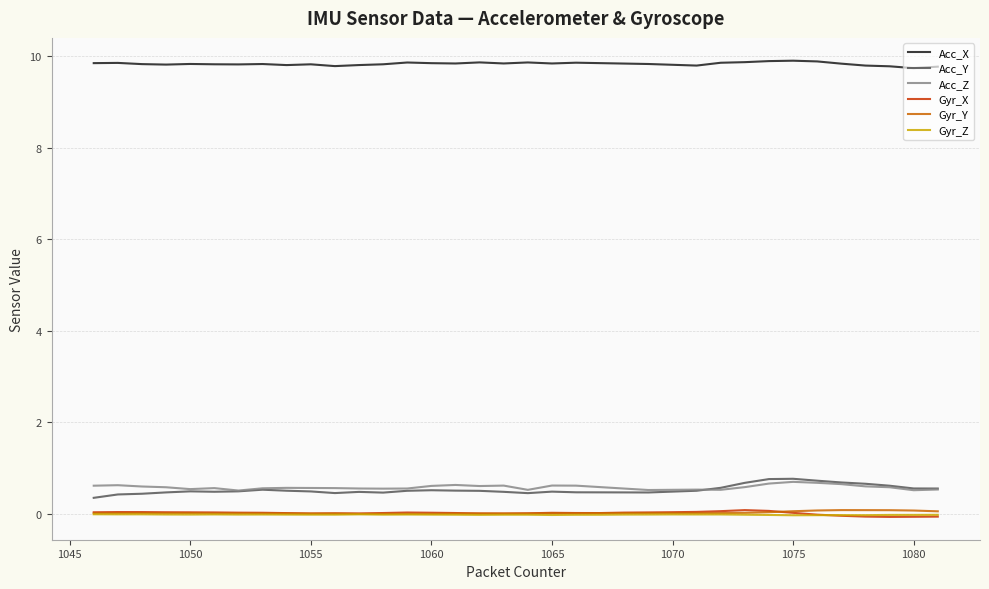

What is the maximum value shown in the chart?

9.9